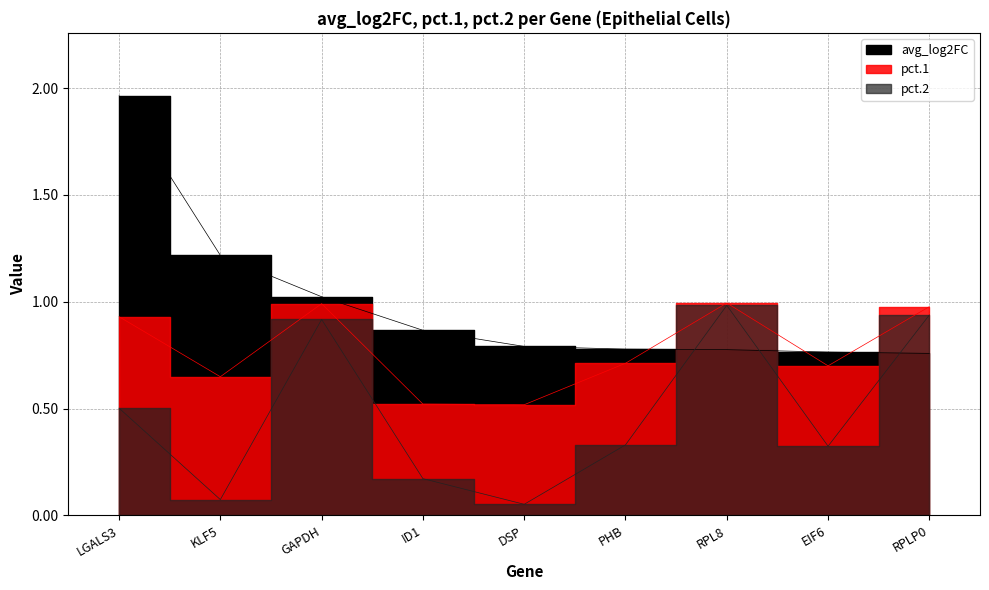

What are all the series names shown in the legend?

avg_log2FC, pct.1, pct.2